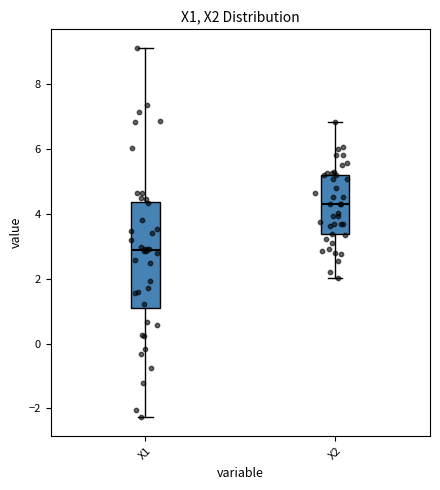

Where is the lower edge of the box for X2 on the y-axis? The values are not printed on the chart, so give them approximately, as read against the axis.

3.4